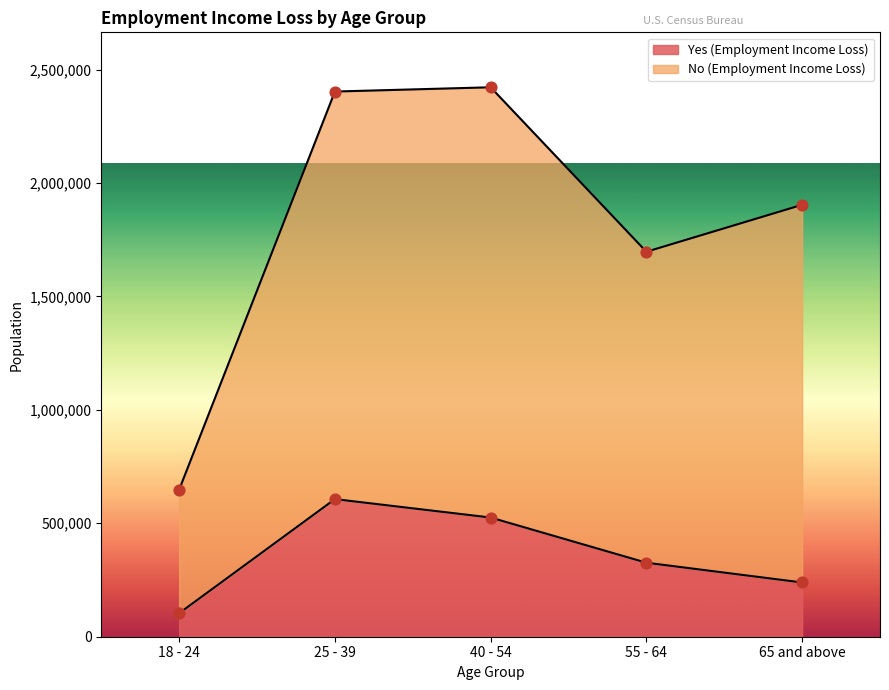

Which series has the largest total across all categories?

No (Employment Income Loss)